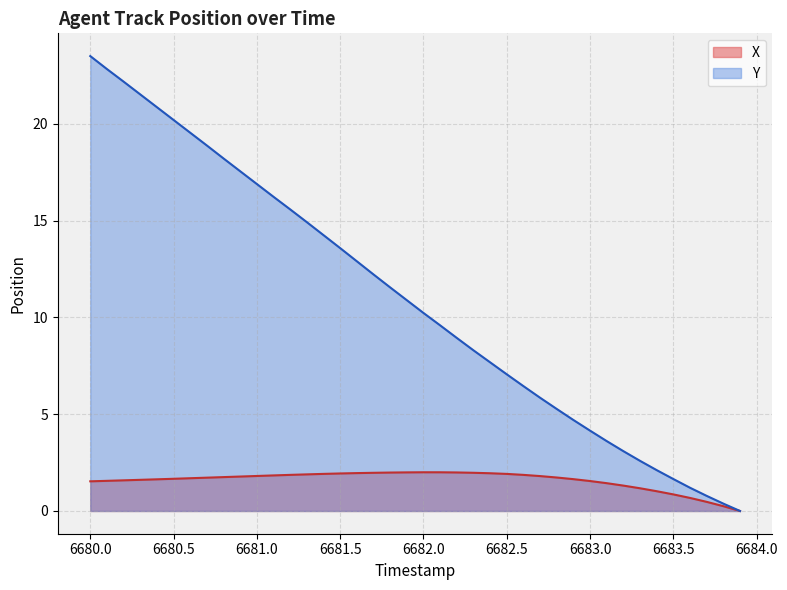

Which category has the highest value across all series?

6680.0